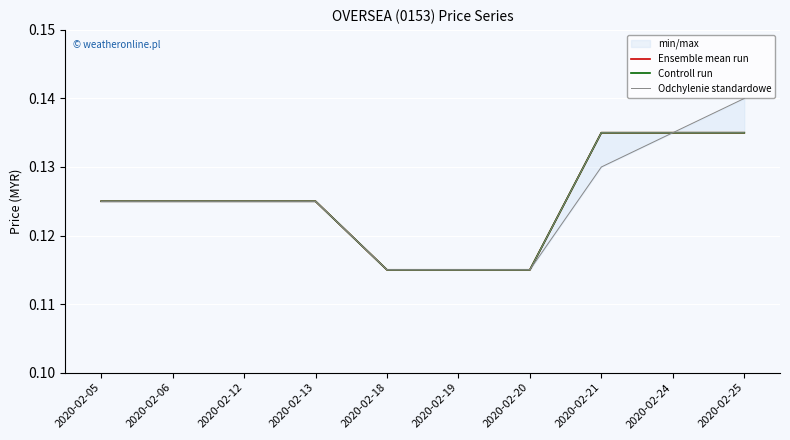

What is the sum of all Ensemble mean run values?

1.2